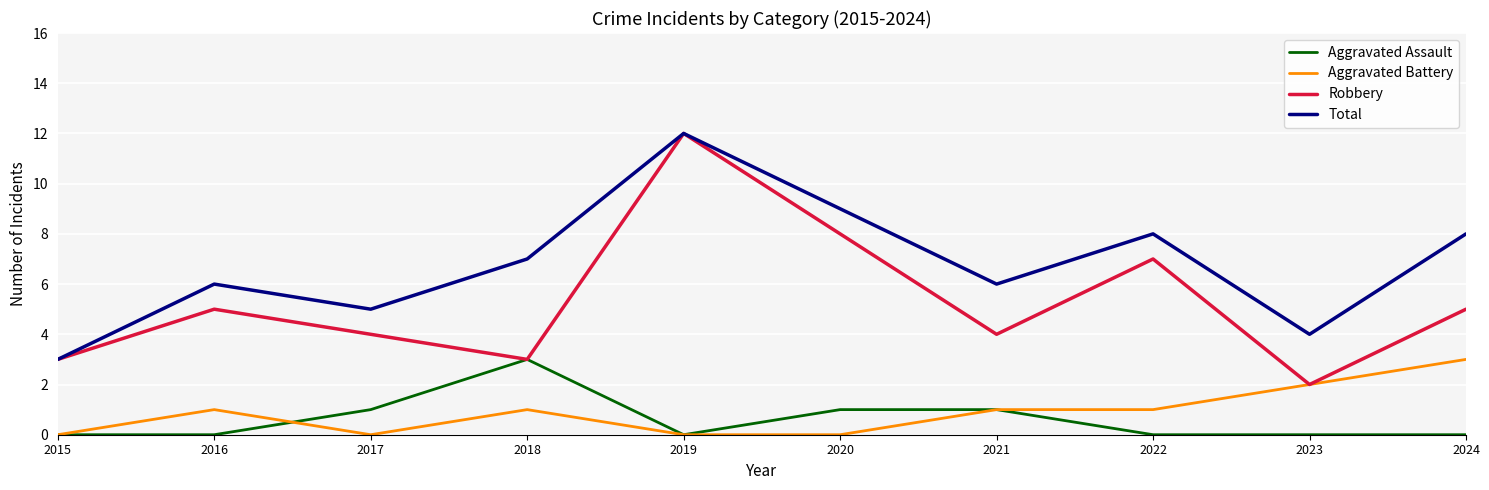

At 2016, list the series in order from largest to smallest.

Total, Robbery, Aggravated Battery, Aggravated Assault